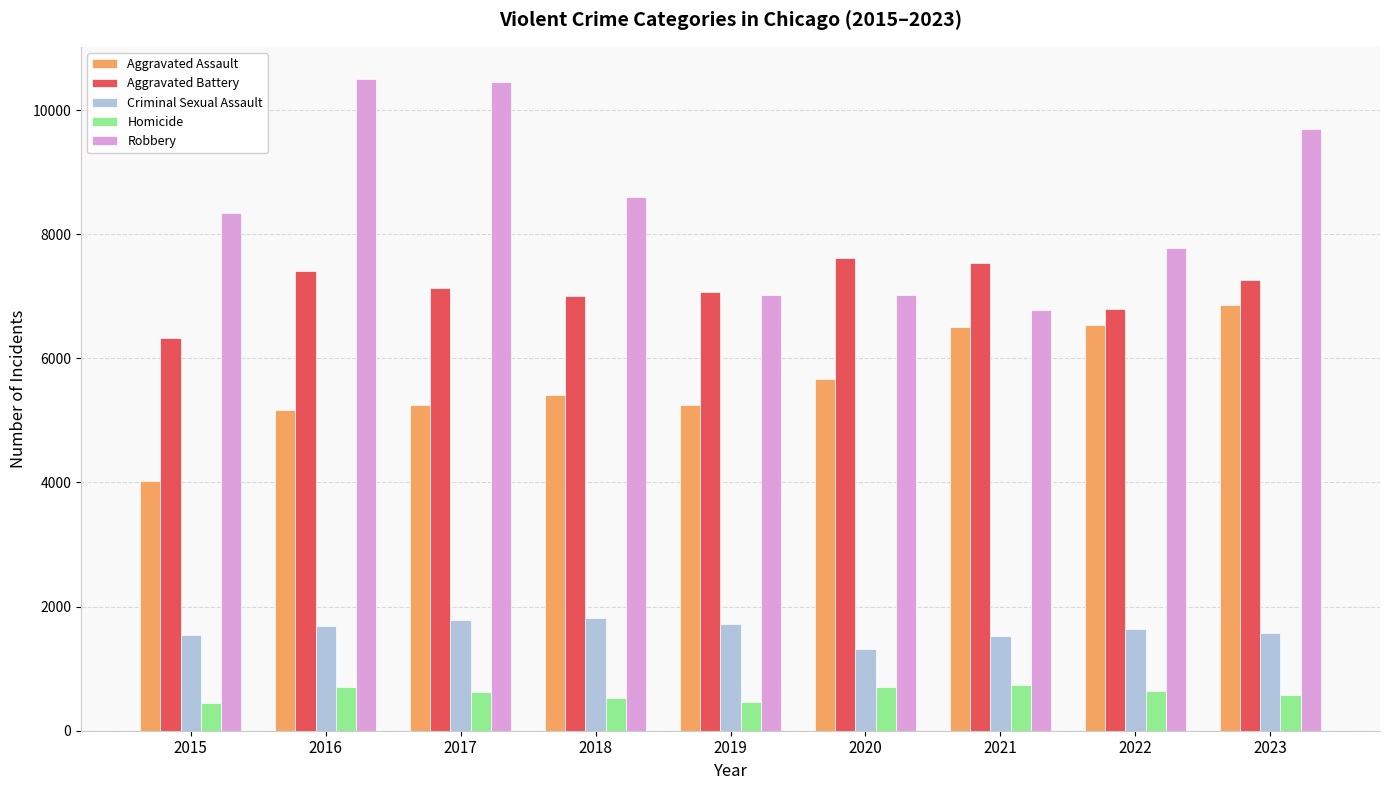

At 2015, list the series in order from smallest to largest.

Homicide, Criminal Sexual Assault, Aggravated Assault, Aggravated Battery, Robbery